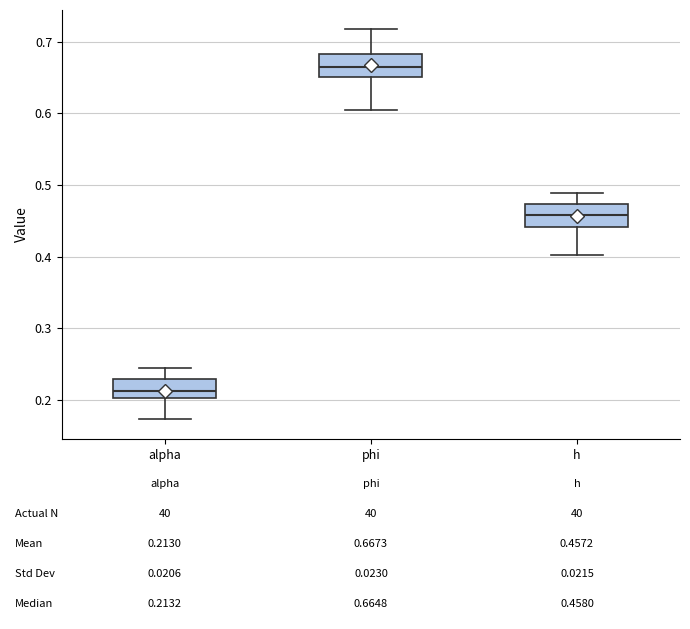

Which box has the highest median line?

phi